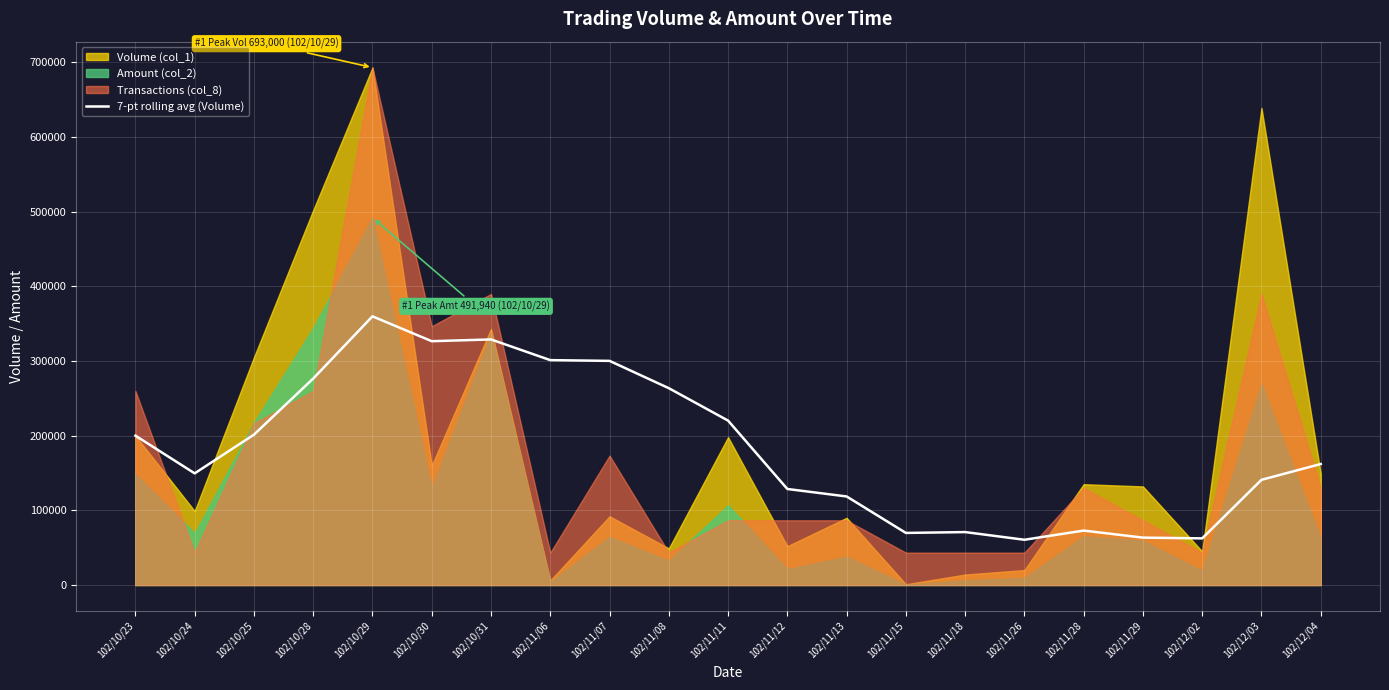

Reading left to right, transcribe all the data shown in this chart.

200000.0	149500.0	201333.3	276500.0	359800.0	326500.0	328857.1	301142.9	300142.9	263571.4	220142.9	128571.4	118571.4	69714.3	70857.1	60571.4	72857.1	63428.6	62428.6	140857.1	162000.0